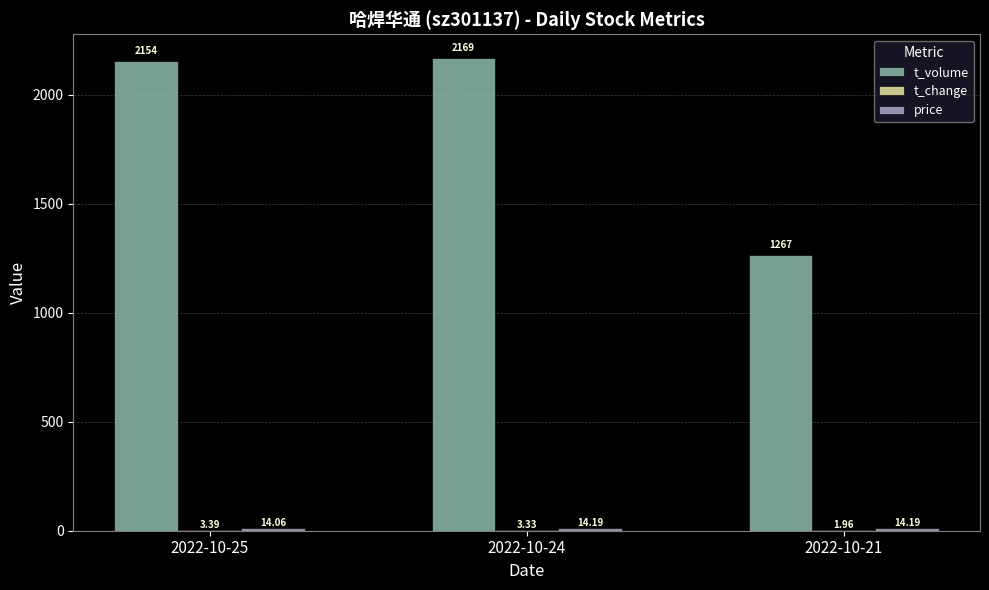

Which series changed the most between 2022-10-24 and 2022-10-21?

t_volume